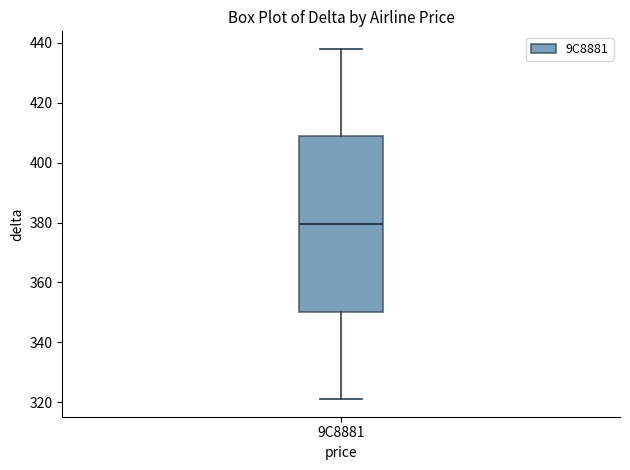

Where is the upper edge of the box for 9C8881 on the y-axis? The values are not printed on the chart, so give them approximately, as read against the axis.

408